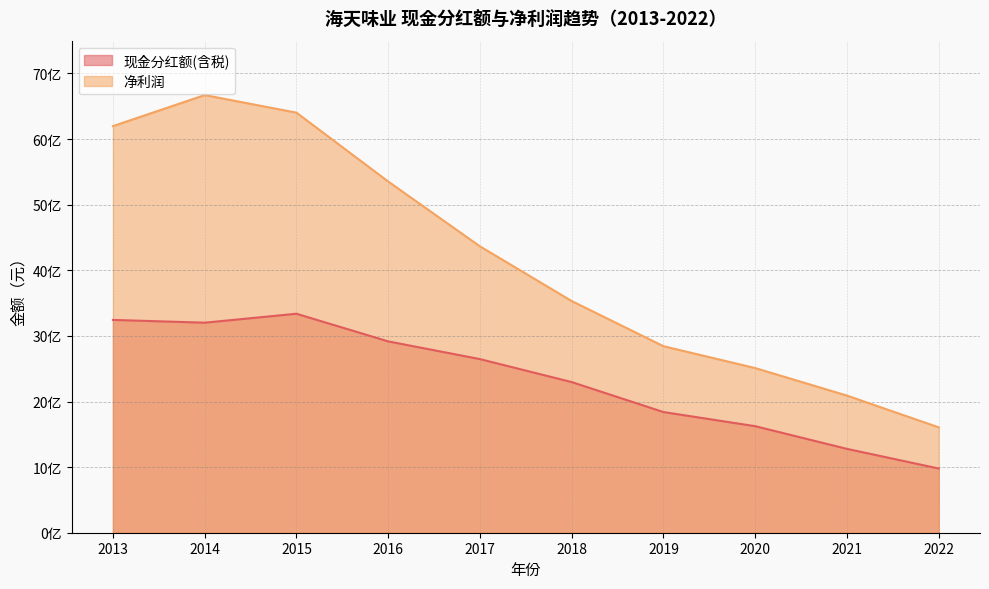

At which label is 净利润 closest to 4138588301?

2017